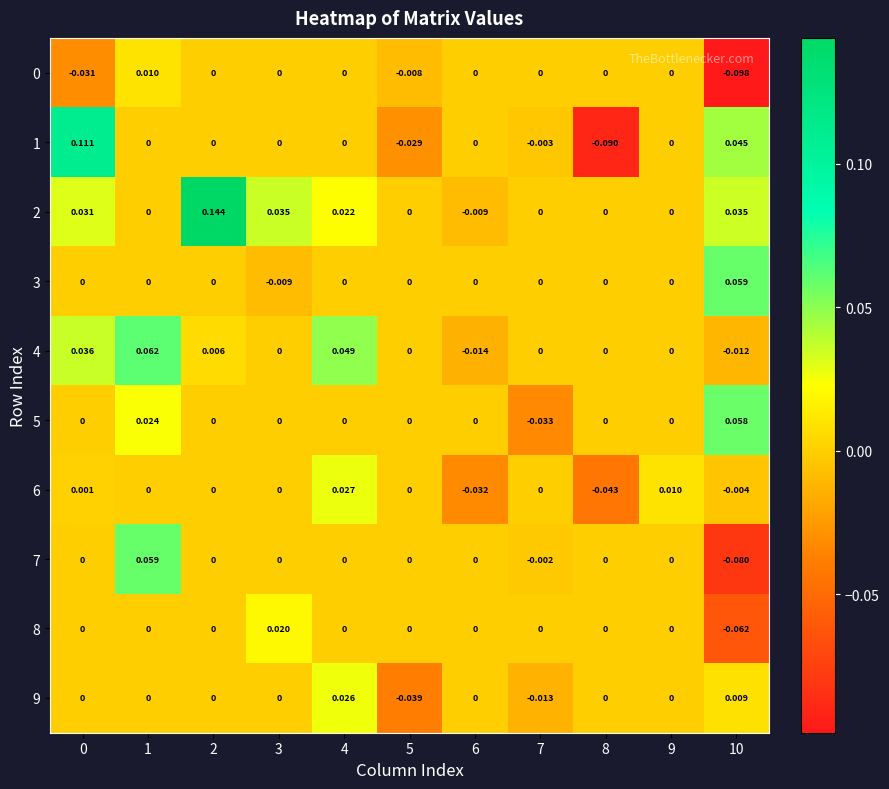

Is the value of 0 at 8 greater than the value of 2 at 4?

No